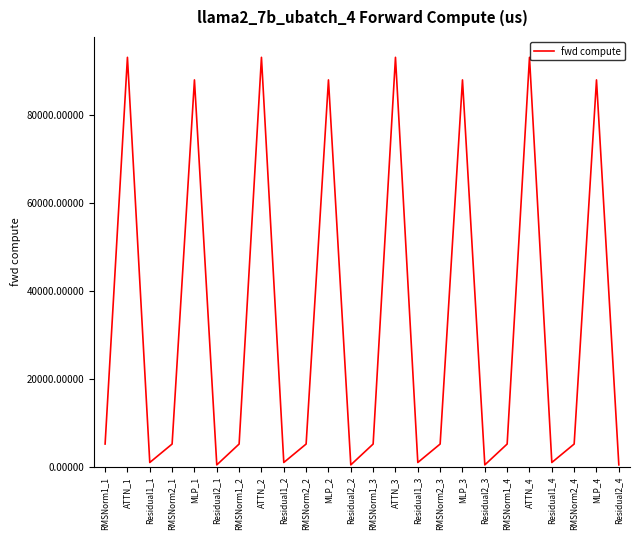

Does the chart have visible grid lines?

No